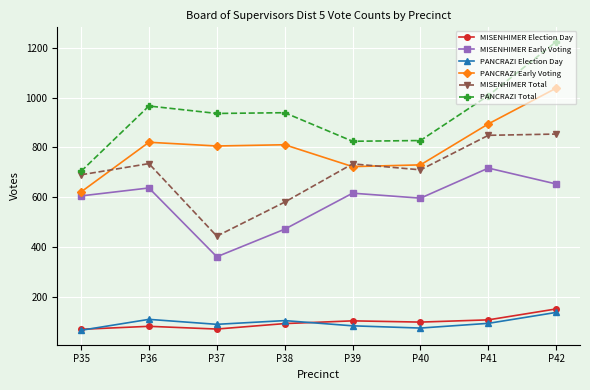

What is the spread (max minus min) of values at P35?

640